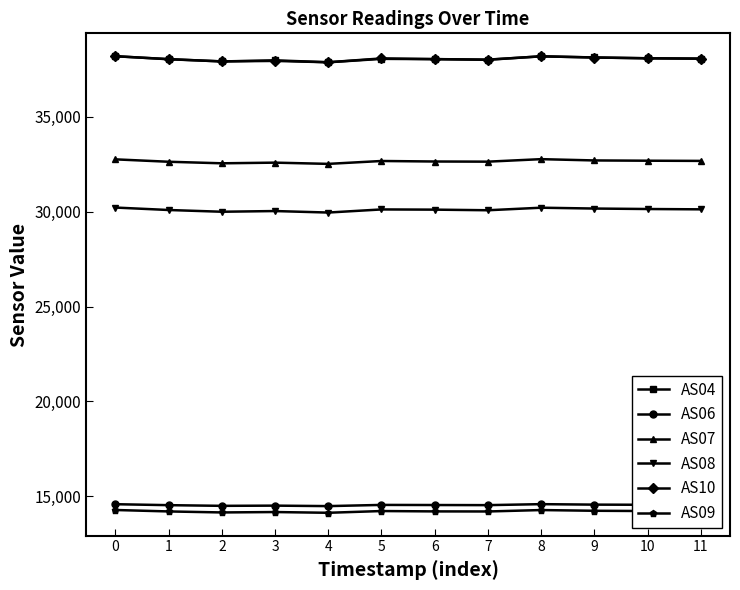

What is the difference between the highest and lowest values at 9?

23901